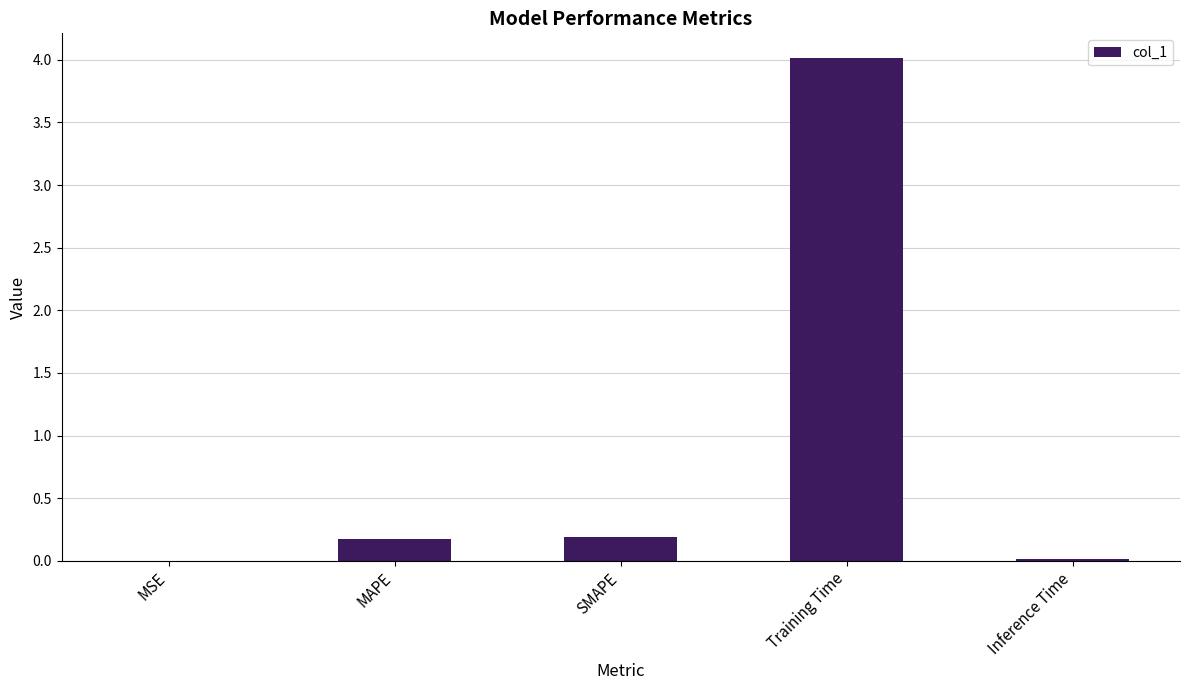

Are the bars horizontal?

No